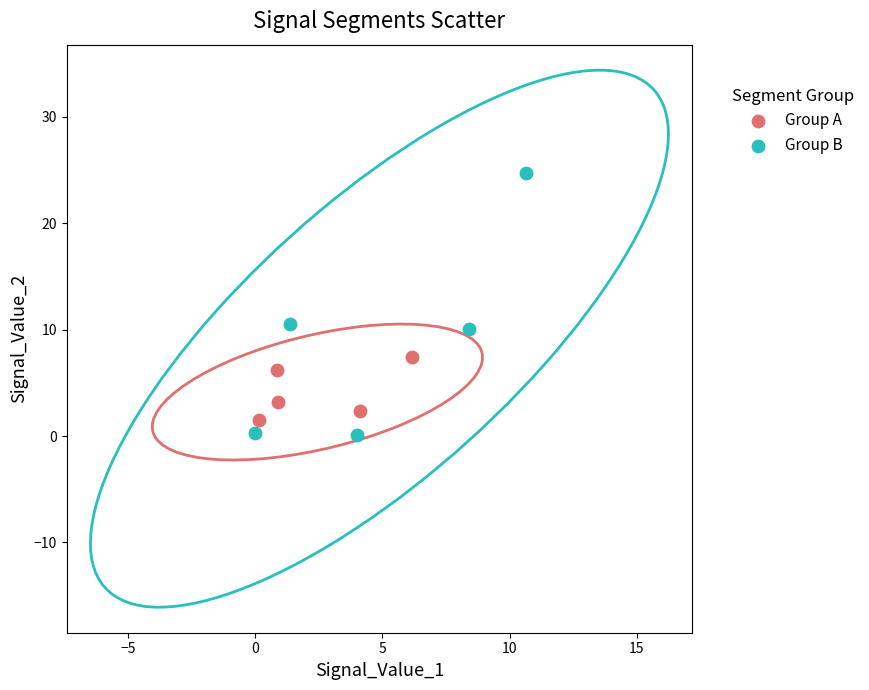

Which series contains the highest Y value?

Group B